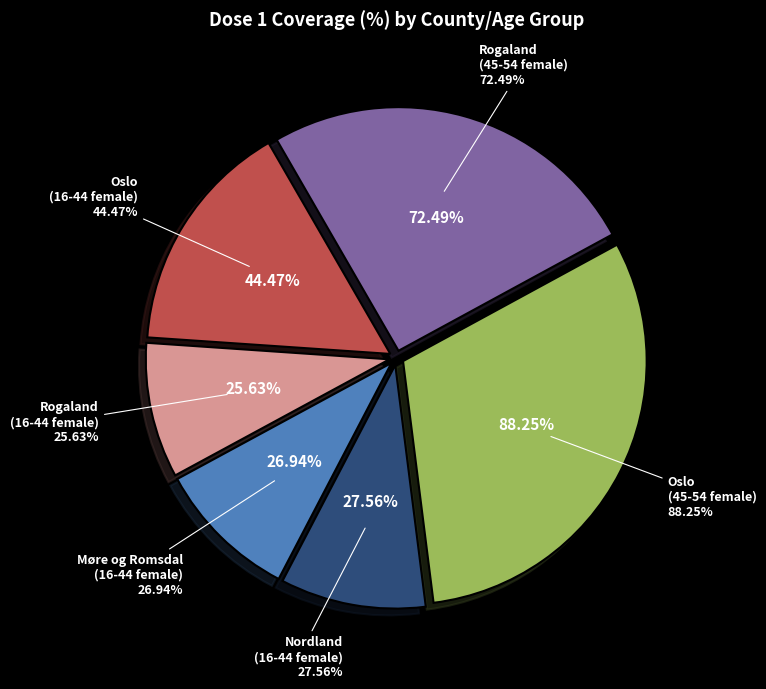

Approximately how many times larger is the value at Oslo (45-54 female) compared to Rogaland (16-44 female)?

3.4